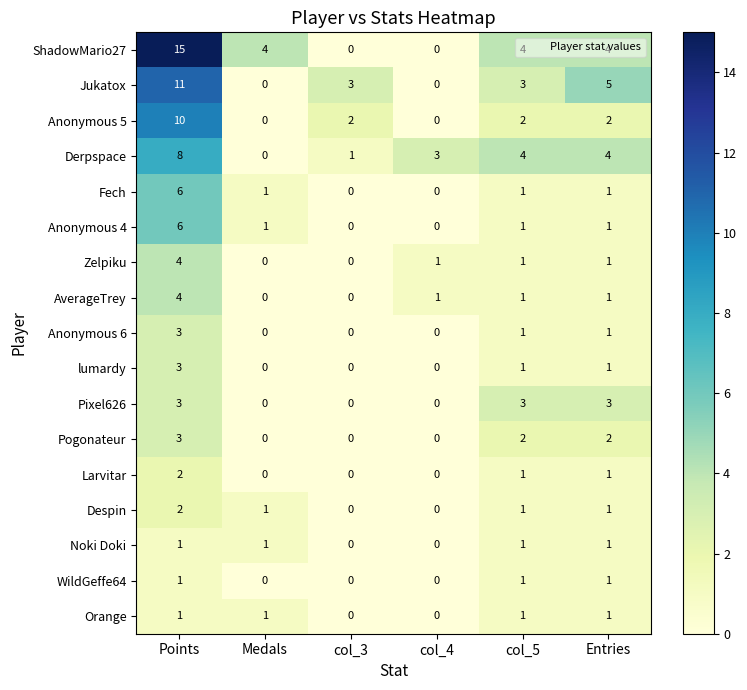

At how many categories does at least one series exceed 1?

6